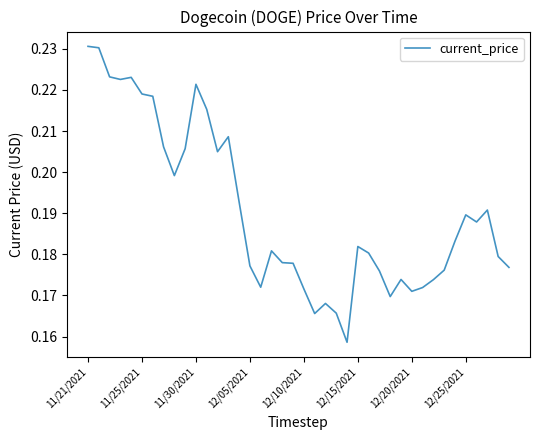

How many points are lower than both their immediate neighbors (excluding endpoints)?

9